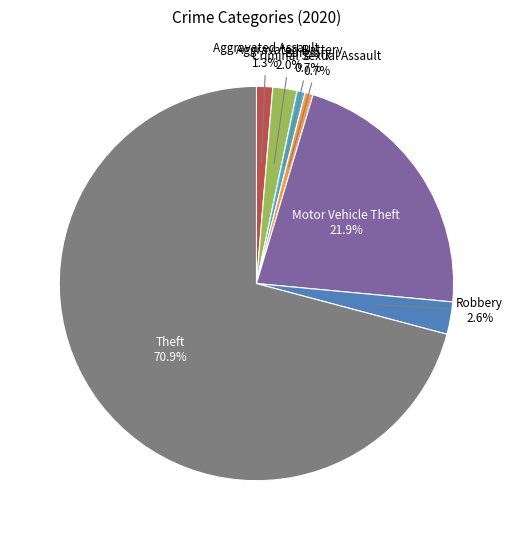

Is there any slice that represents more than half of the pie?

Yes